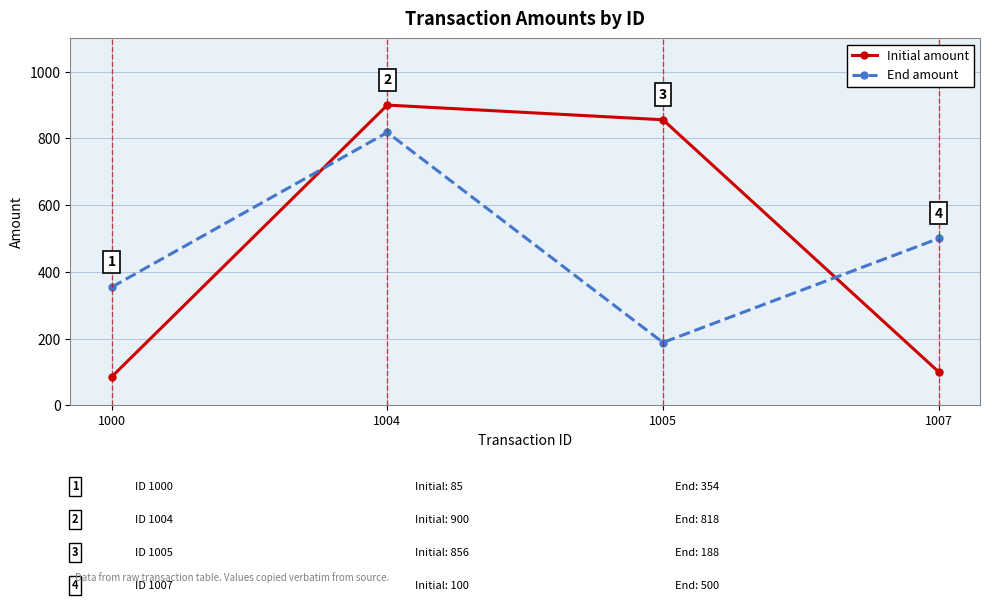

Rank the series by their average value, from lowest to highest.

End amount, Initial amount